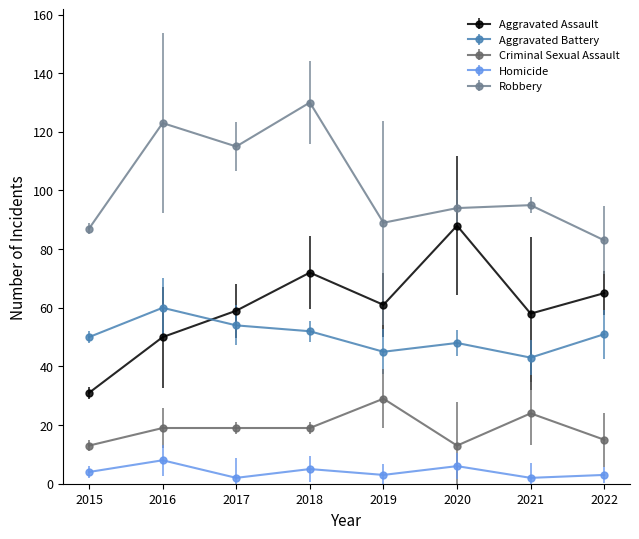

Rank the series at 2018 from highest to lowest value.

Robbery, Aggravated Assault, Aggravated Battery, Criminal Sexual Assault, Homicide